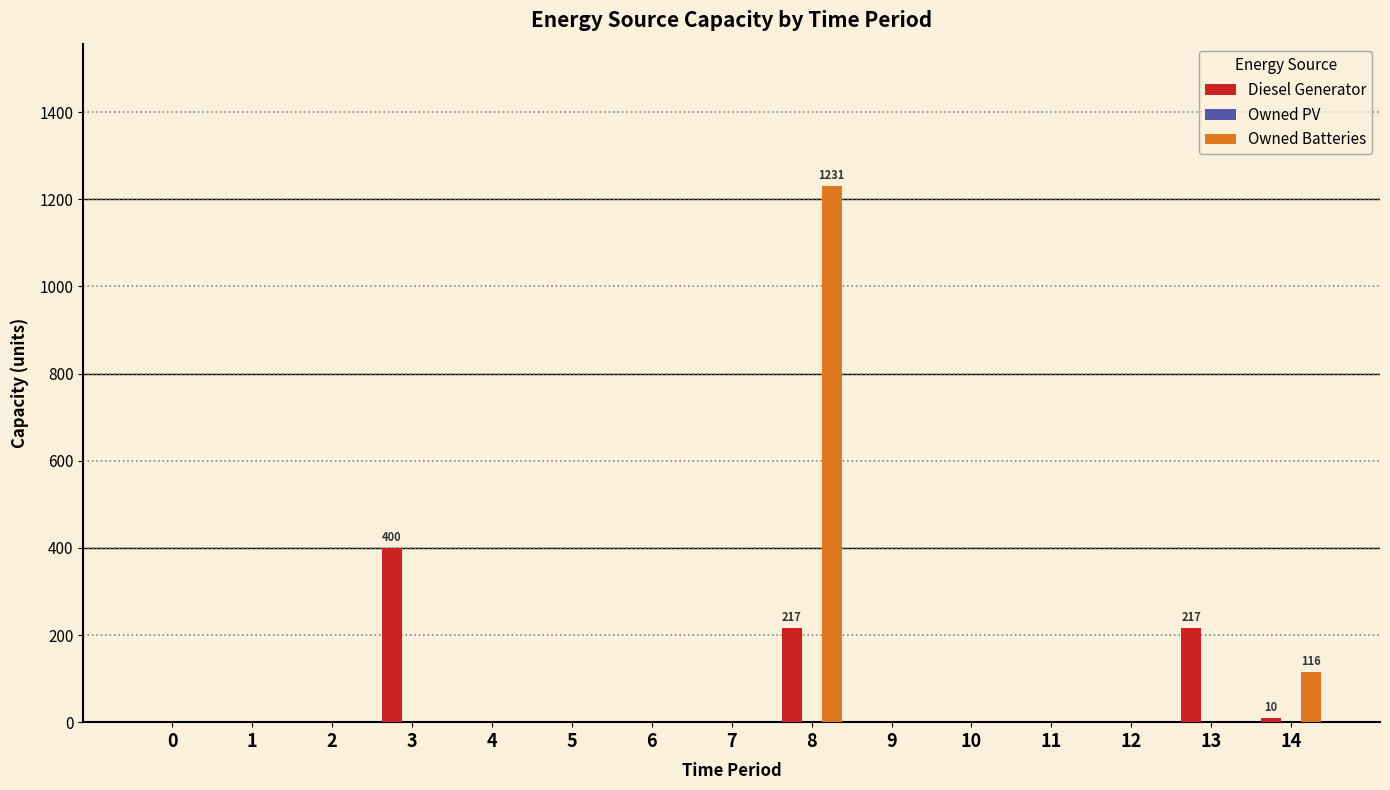

At which category is the sum across all series the highest?

8